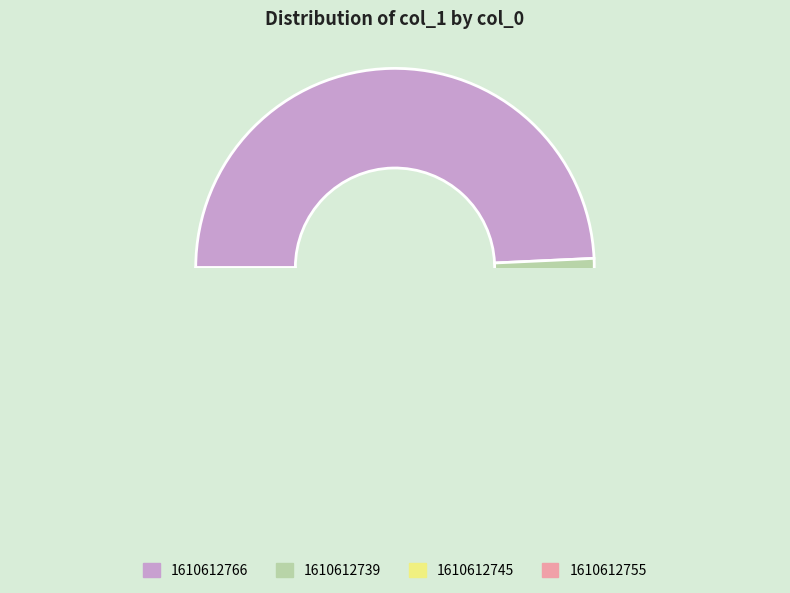

To the nearest percent, what percentage of the pie is 1610612745?

1%